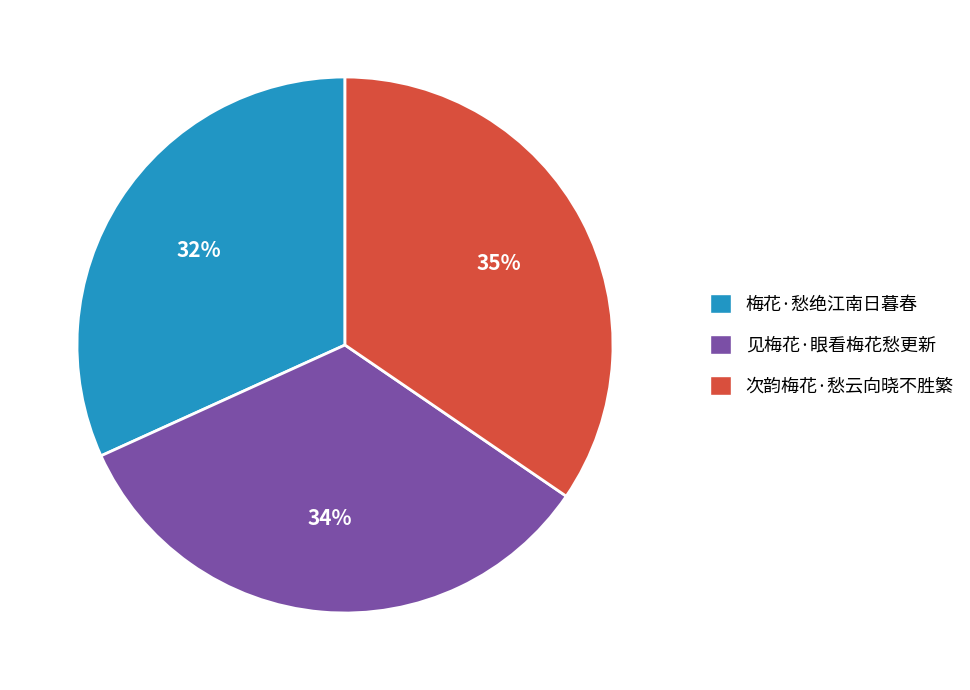

Is the sum of 见梅花·眼看梅花愁更新 and 次韵梅花·愁云向晓不胜繁 greater than half?

Yes